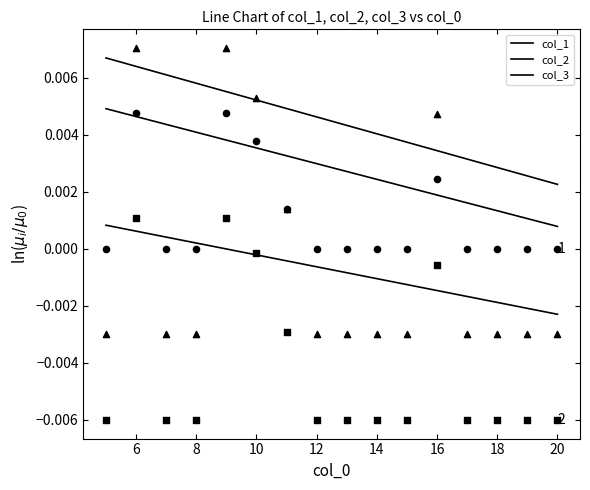

What are all the series names shown in the legend?

col_1, col_2, col_3